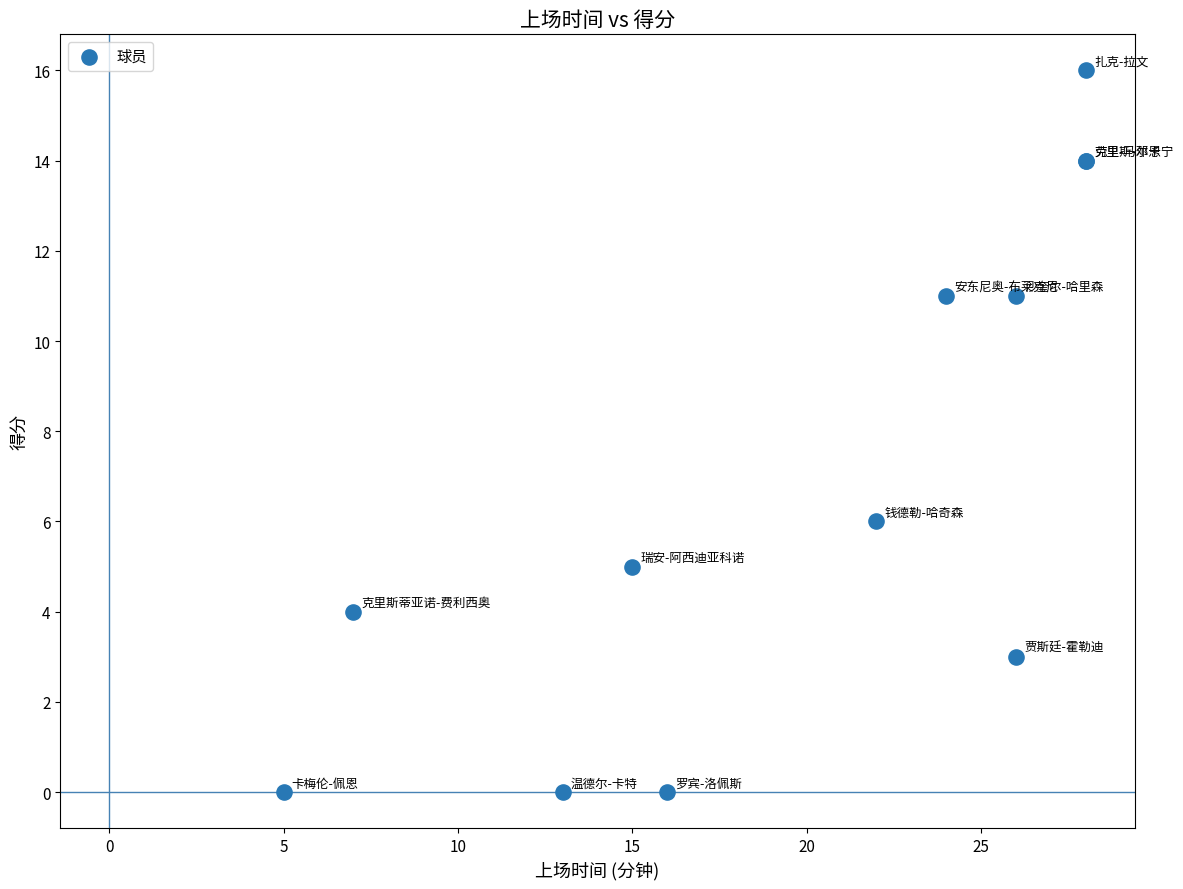

What Y value in the scatter plot is closest to 8?

6